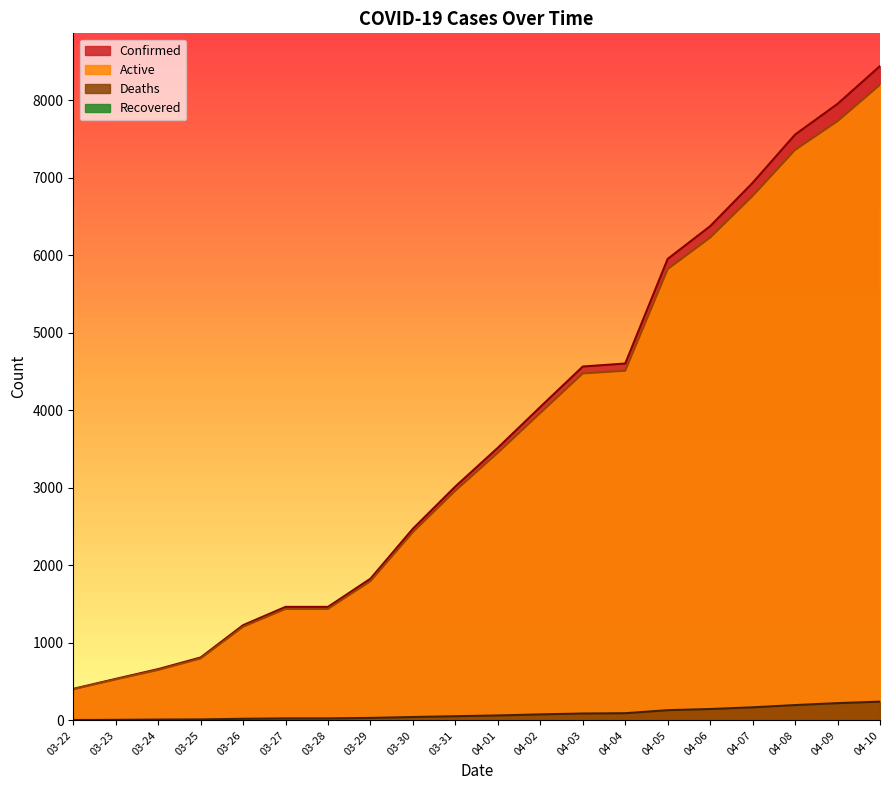

What is the difference between the Deaths values at 03-25 and 04-06?

134